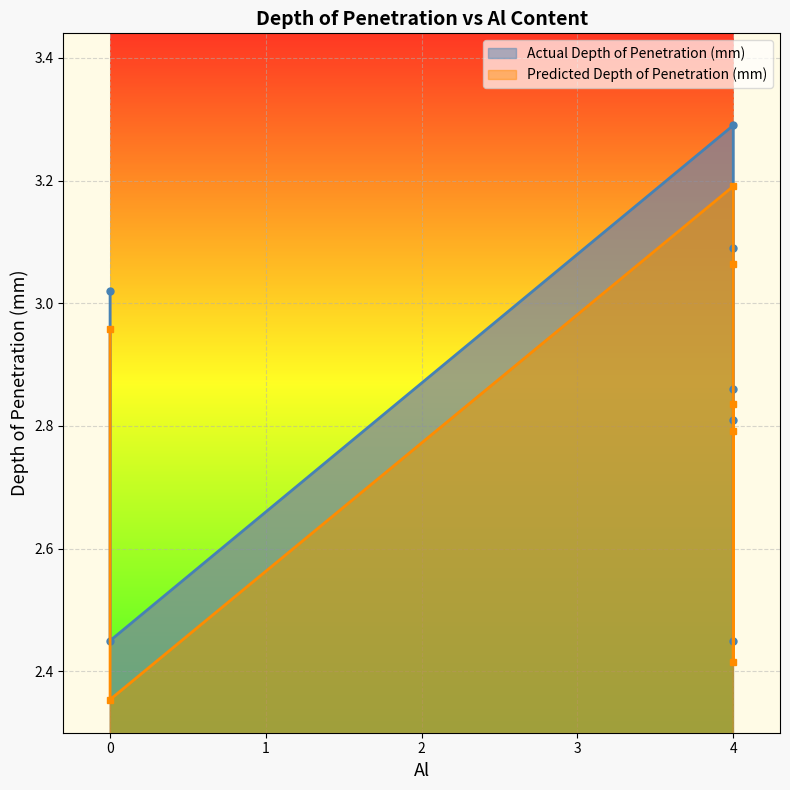

Rank the series by their maximum value, from highest to lowest.

Actual_Depth of Penetration (mm), Predicted_Depth of Penetration (mm)